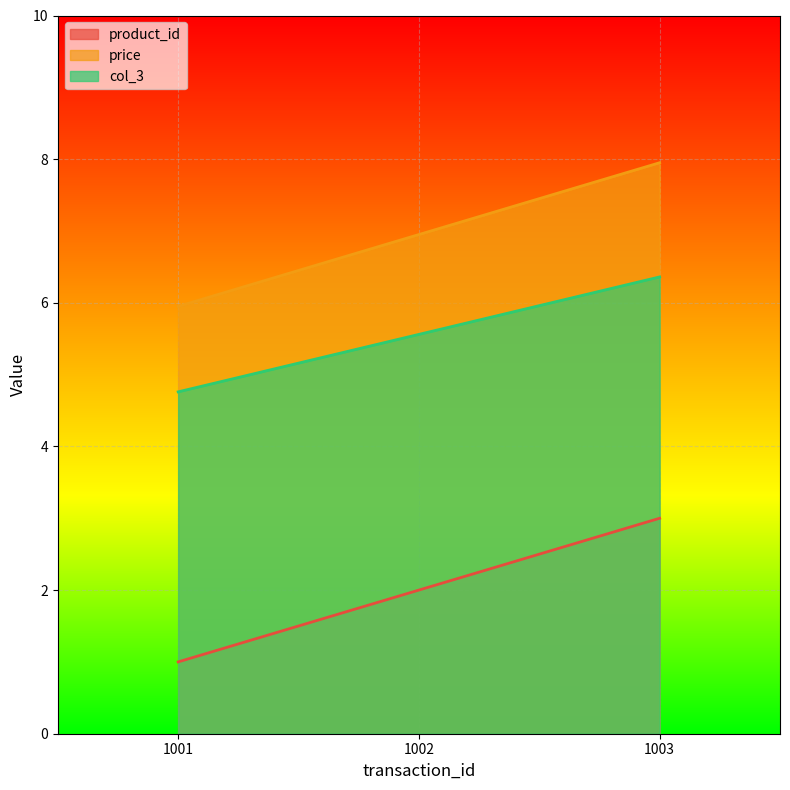

What are all the series names shown in the legend?

product_id, price, col_3